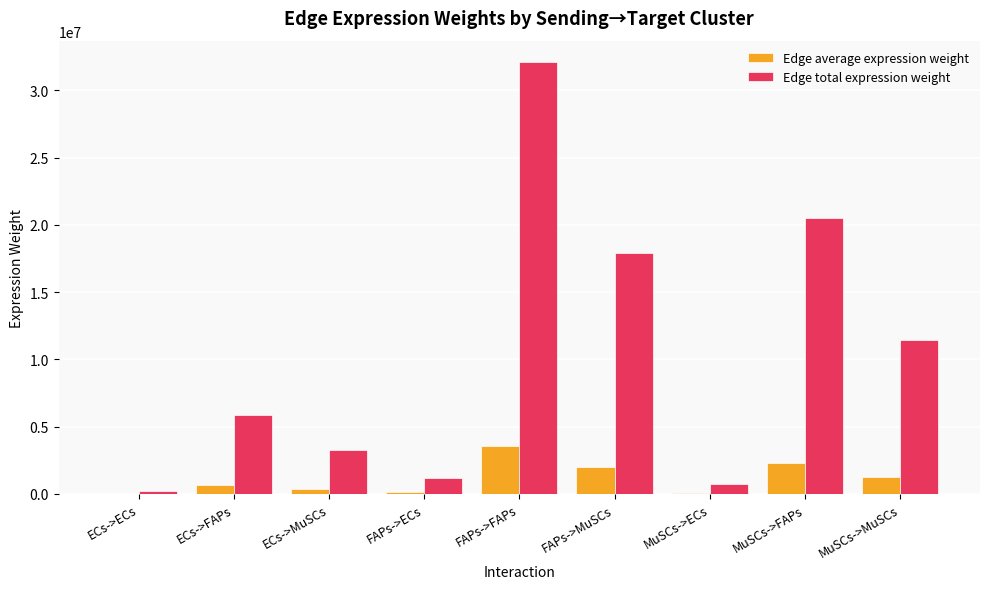

Which series has the largest total across all categories?

Edge total expression weight